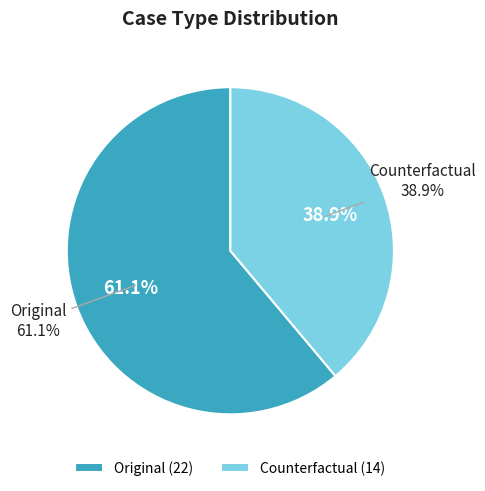

Count the number of slices in the pie.

2